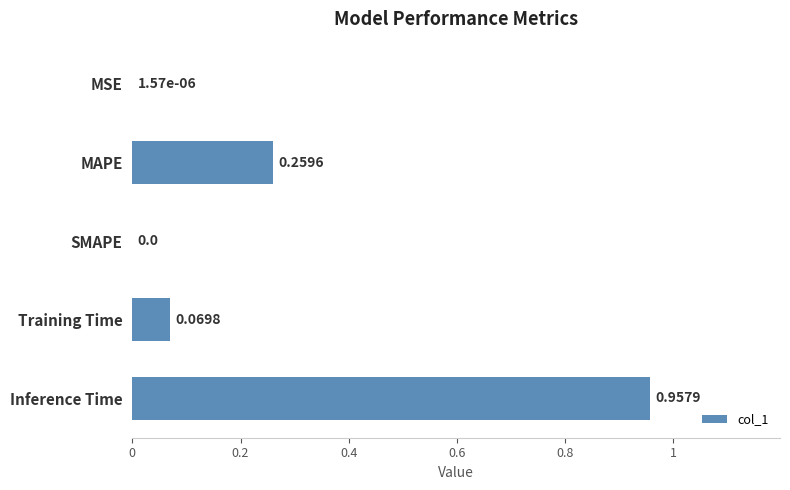

Which label corresponds to the largest value in the chart?

Inference Time